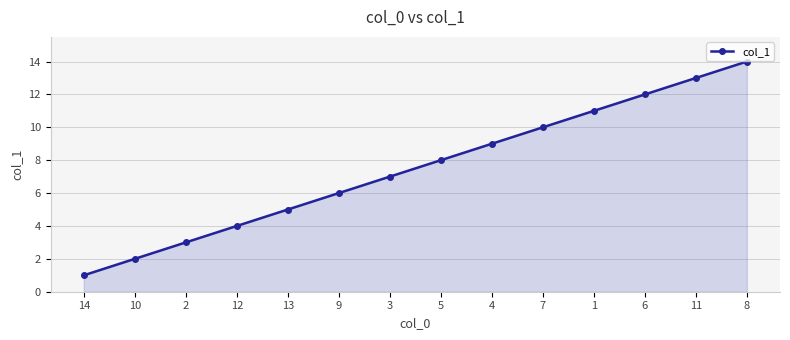

Where is the data nearest to the value 7?

3